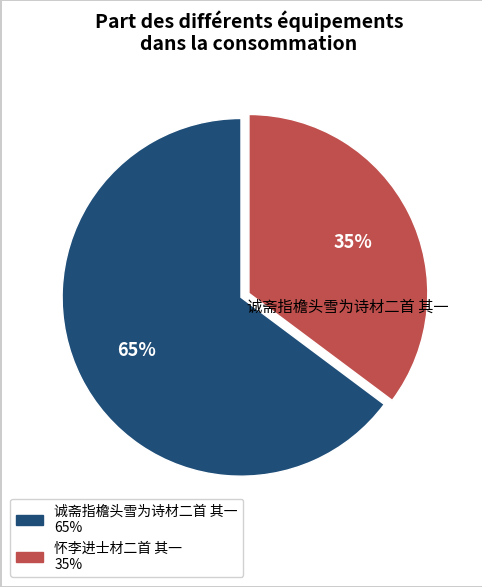

To the nearest percent, what is the difference between the largest and smallest slice percentages?

30%